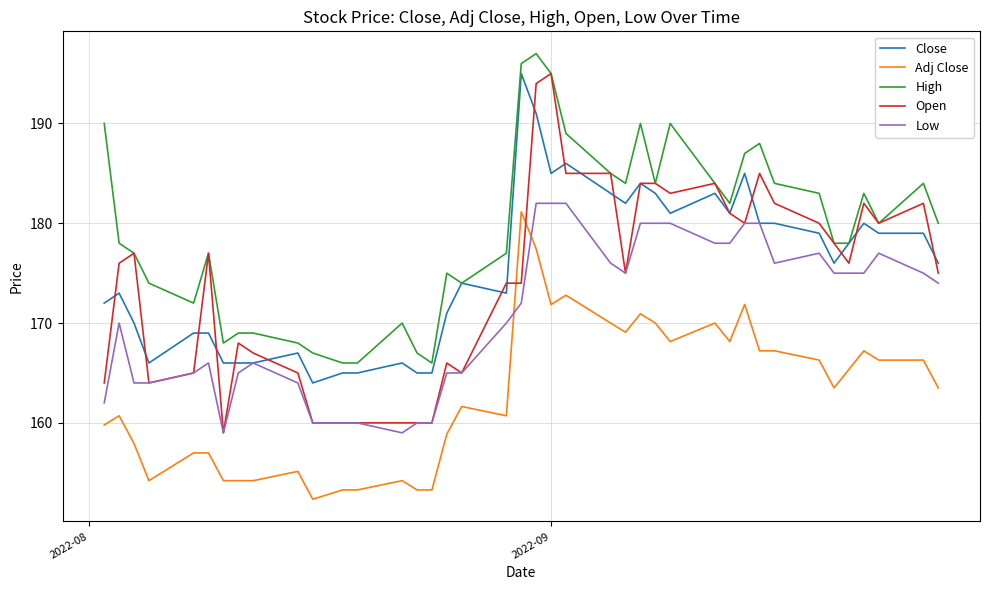

What is the difference between the maximum and second lowest values in the Close series?

30.0